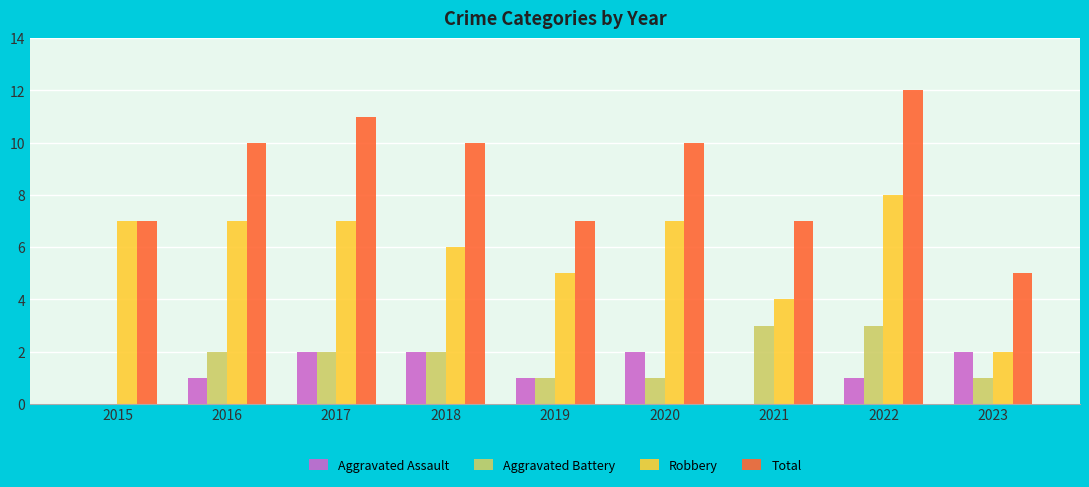

What is the sum of all Total values?

79